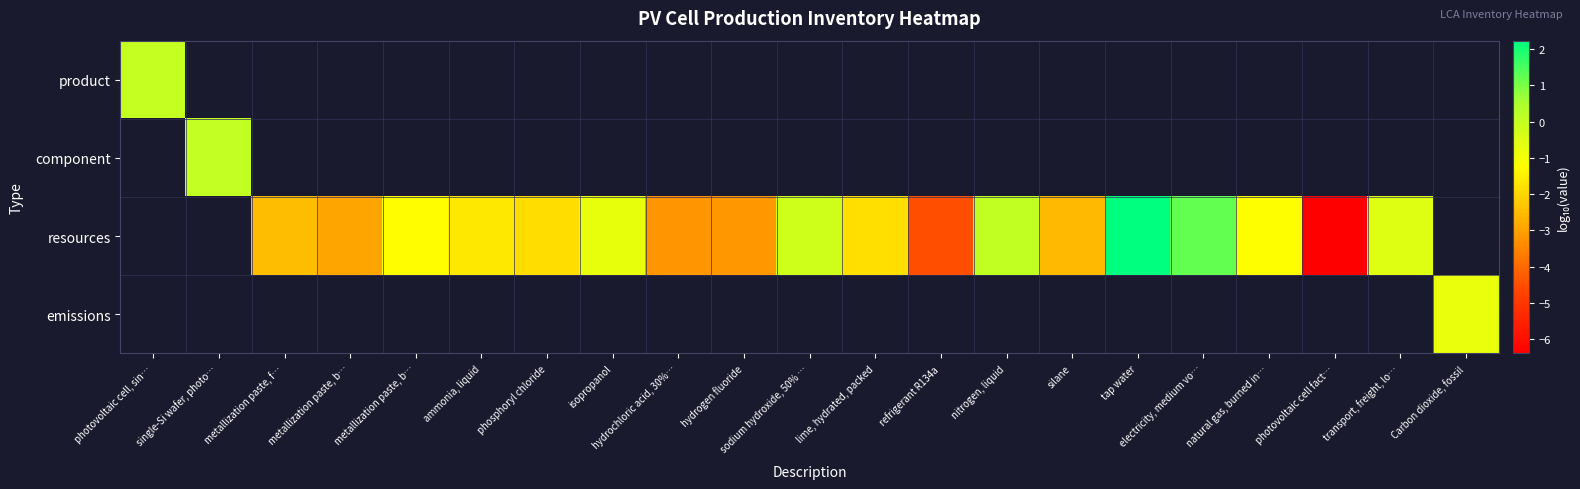

At which label does resources first exceed -1?

isopropanol